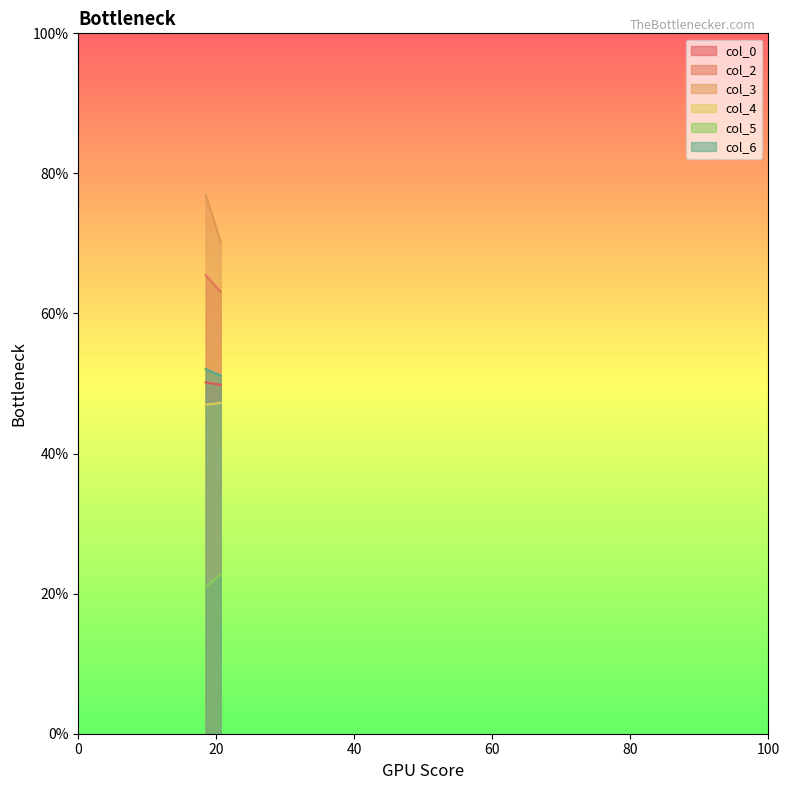

Reading left to right, list all the values displayed in this chart.

col_0: 50.2	49.8
col_2: 65.5	63.1
col_3: 77.0	70.2
col_4: 47.0	47.2
col_5: 20.9	22.7
col_6: 52.1	51.1